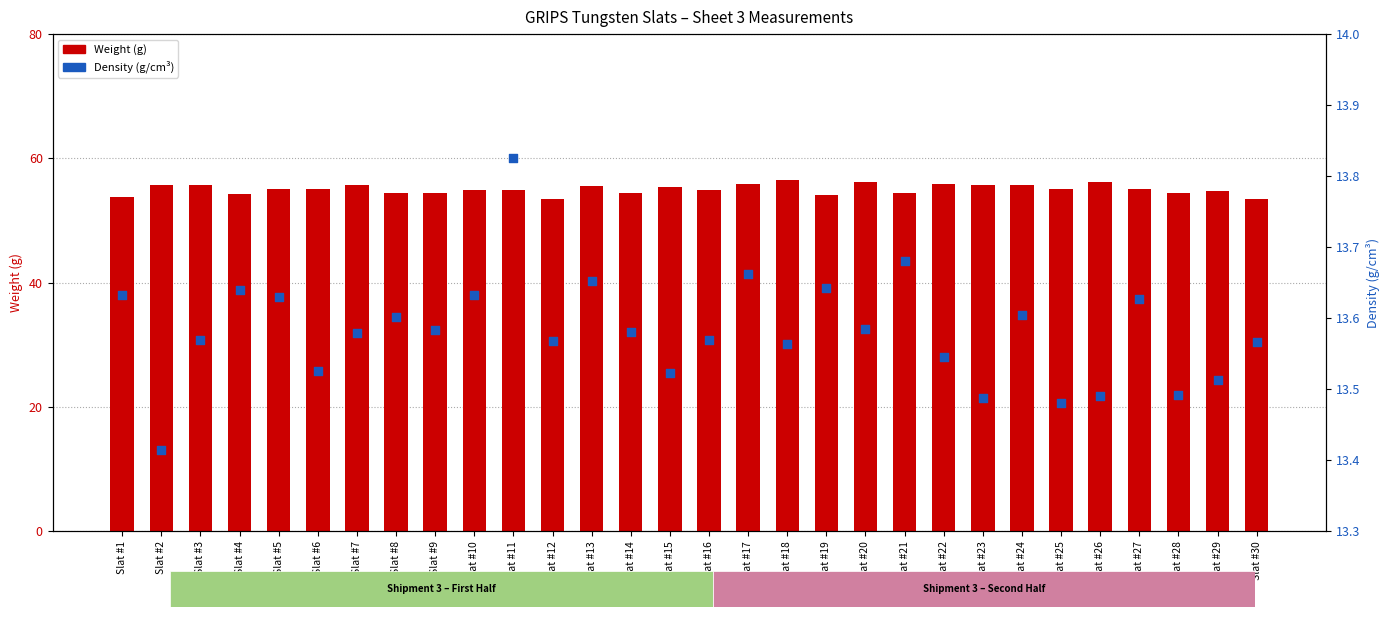

What is the total value across all series at Slat #2?

69.2